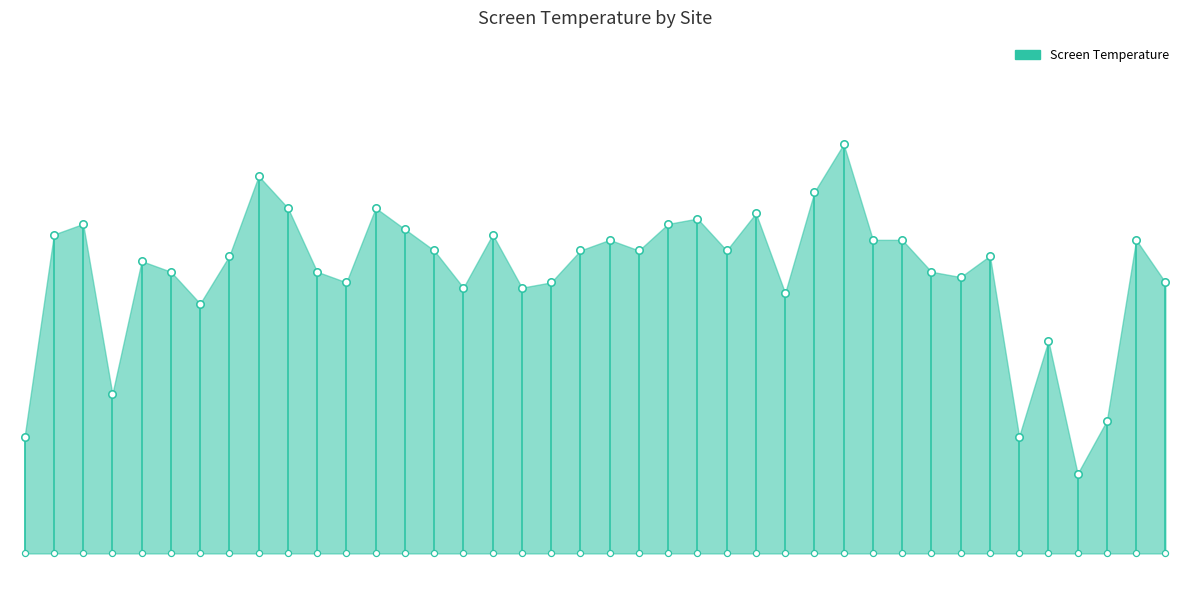

What is the ratio of the value at KESWICK to the value at PORTGLENONE?

0.9